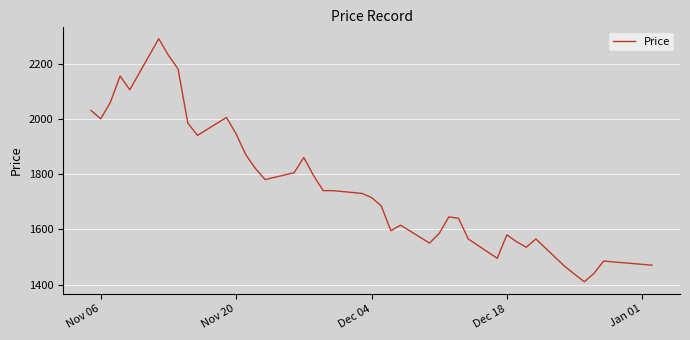

What is the greatest value displayed?

2290